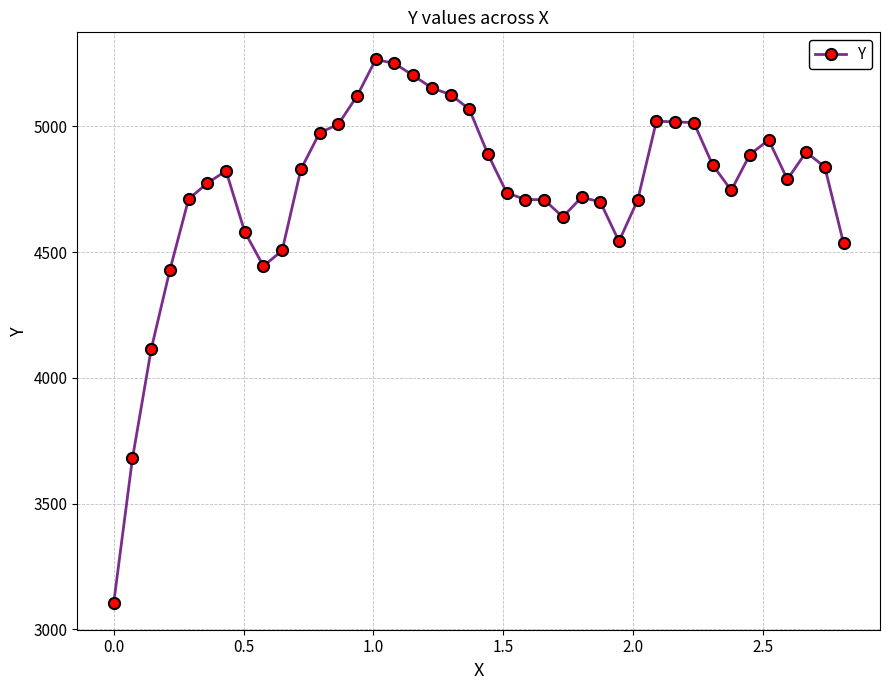

How many values exceed 4822?

20